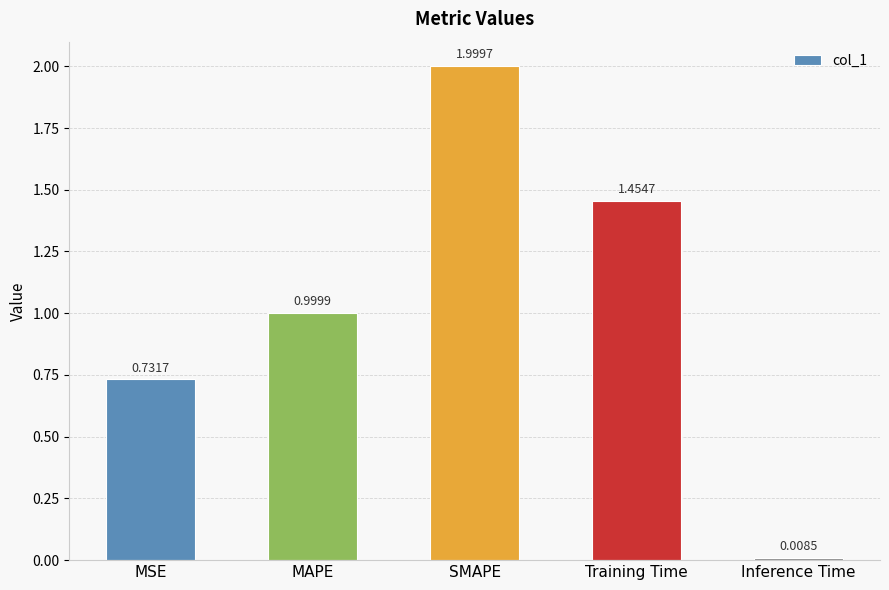

What is the difference between the second highest and minimum values?

1.4